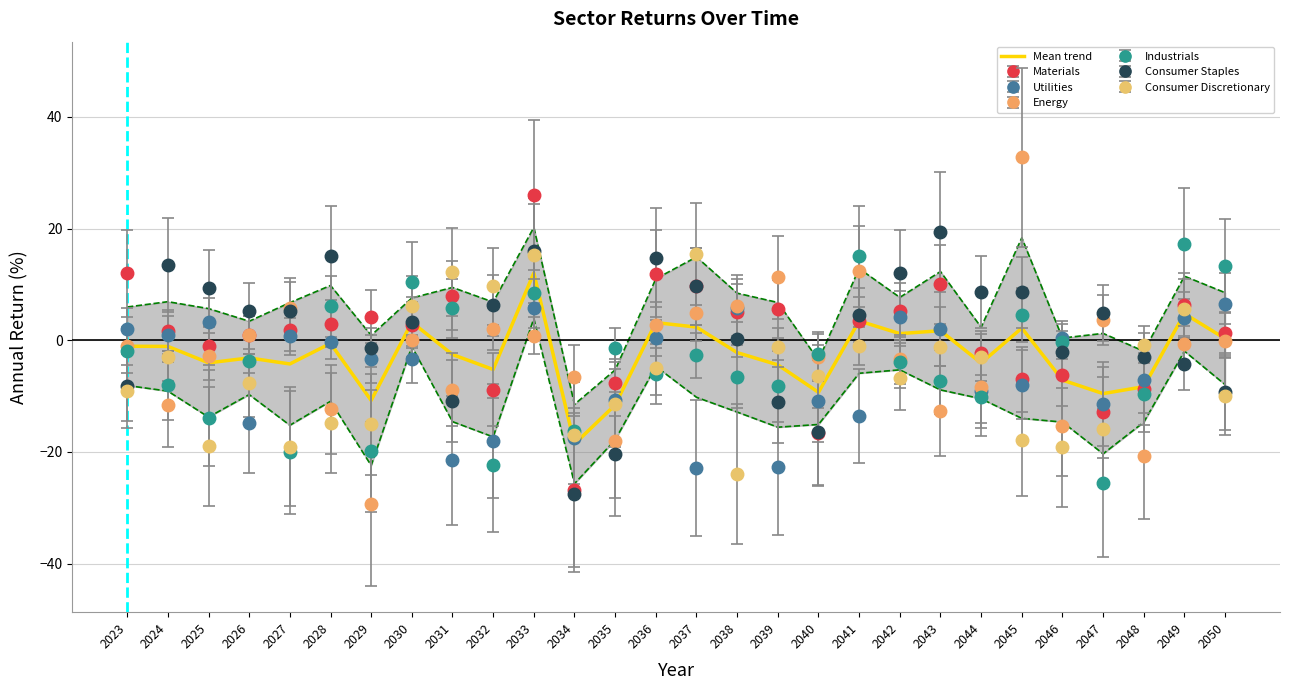

What is the difference between the maximum and minimum values?

30.6